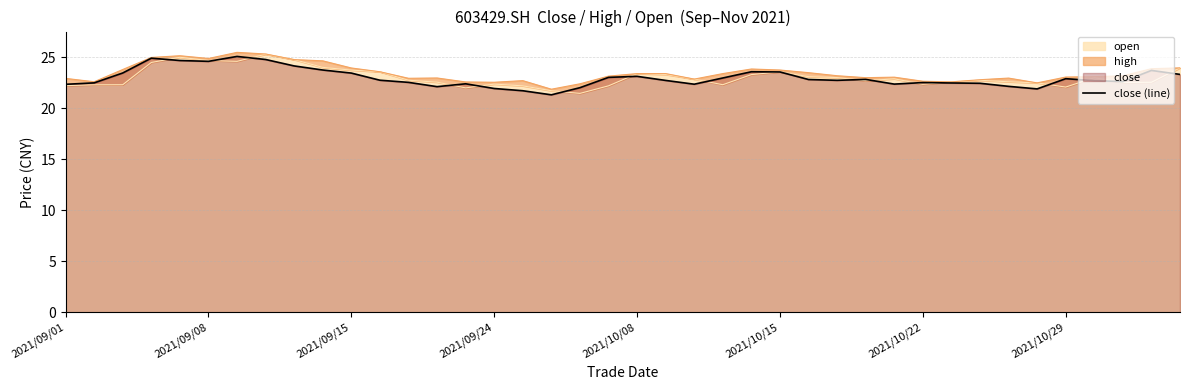

Where does the data first go above 22?

2021/09/01